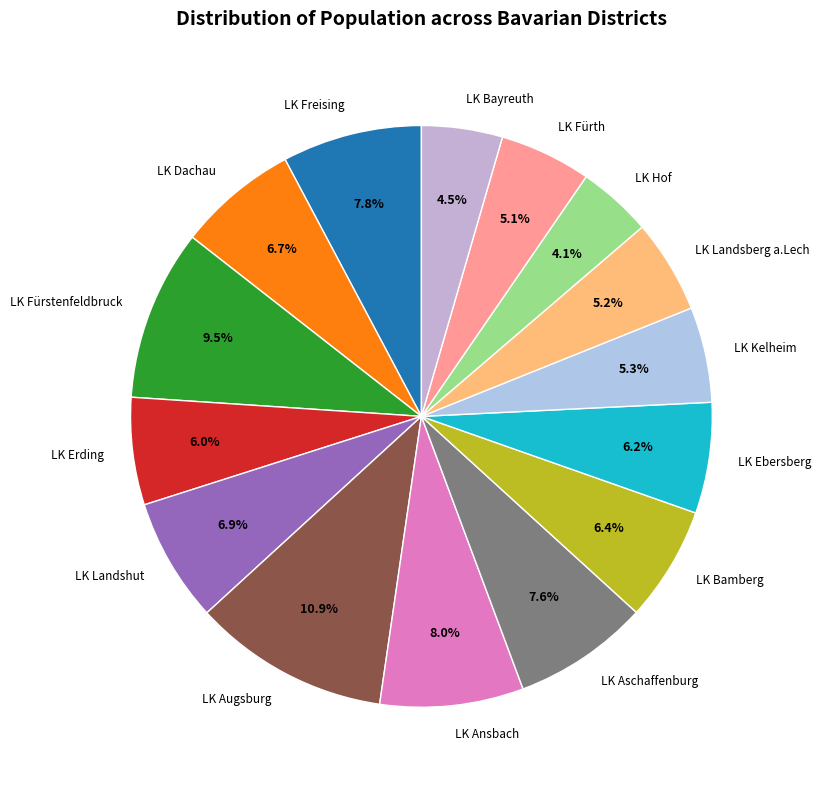

Which category has the biggest portion of the pie?

LK Augsburg